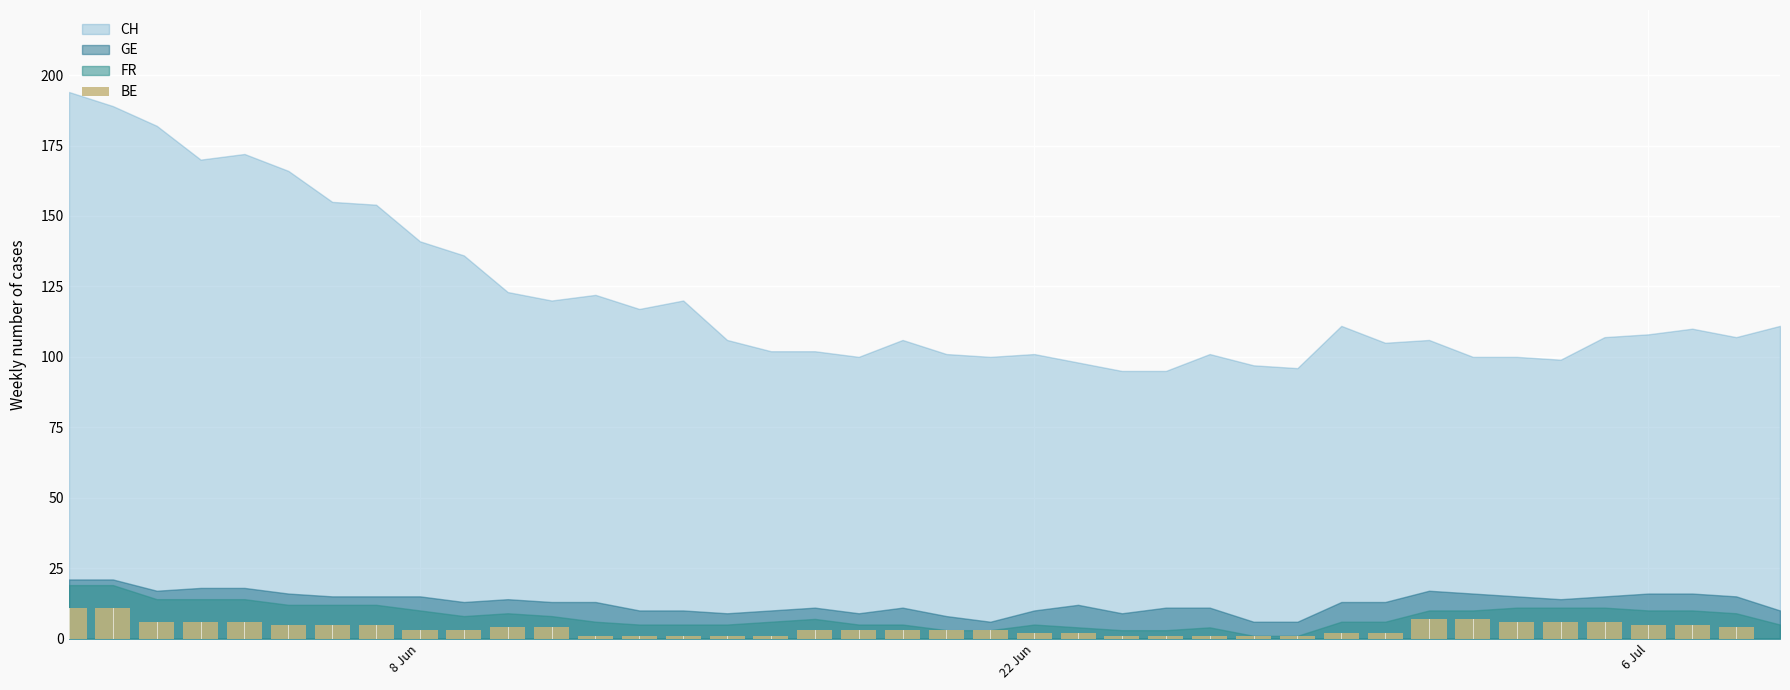

What is the sum of all values?

148